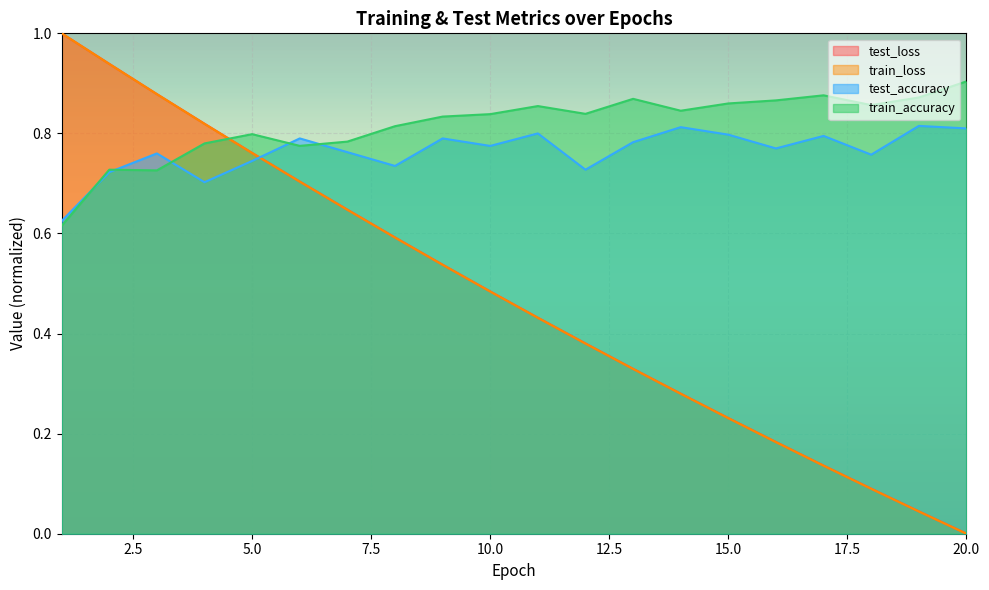

At which category is the sum across all series the highest?

2